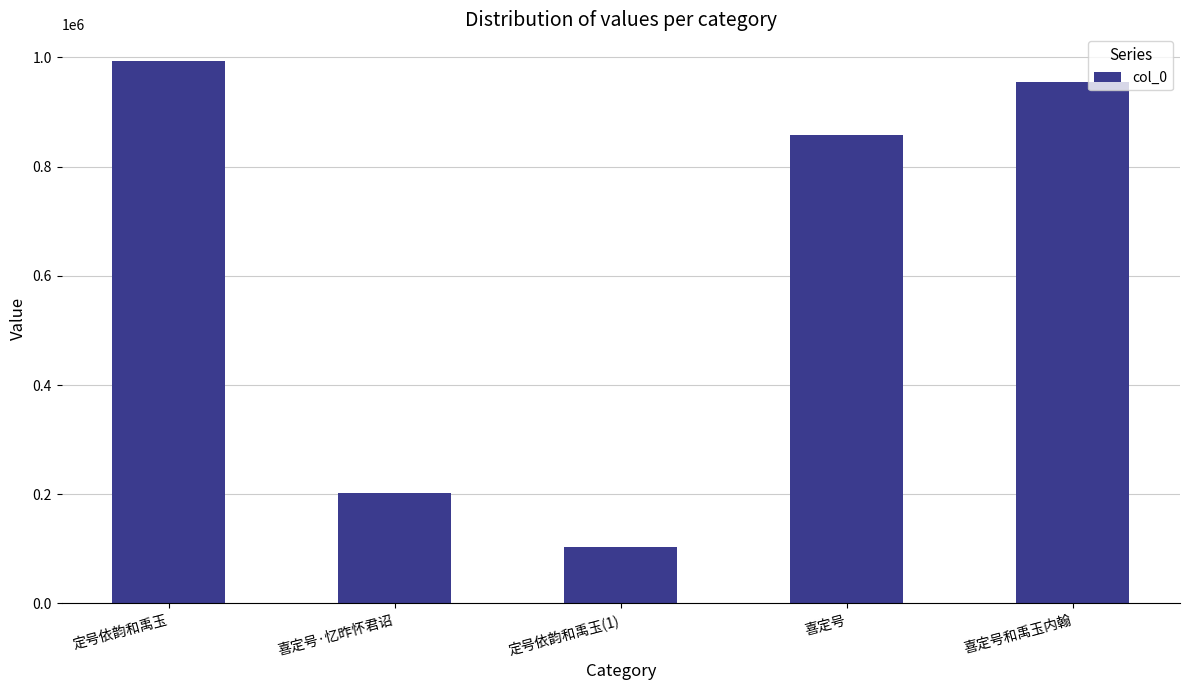

Where is the data nearest to the value 548160?

喜定号